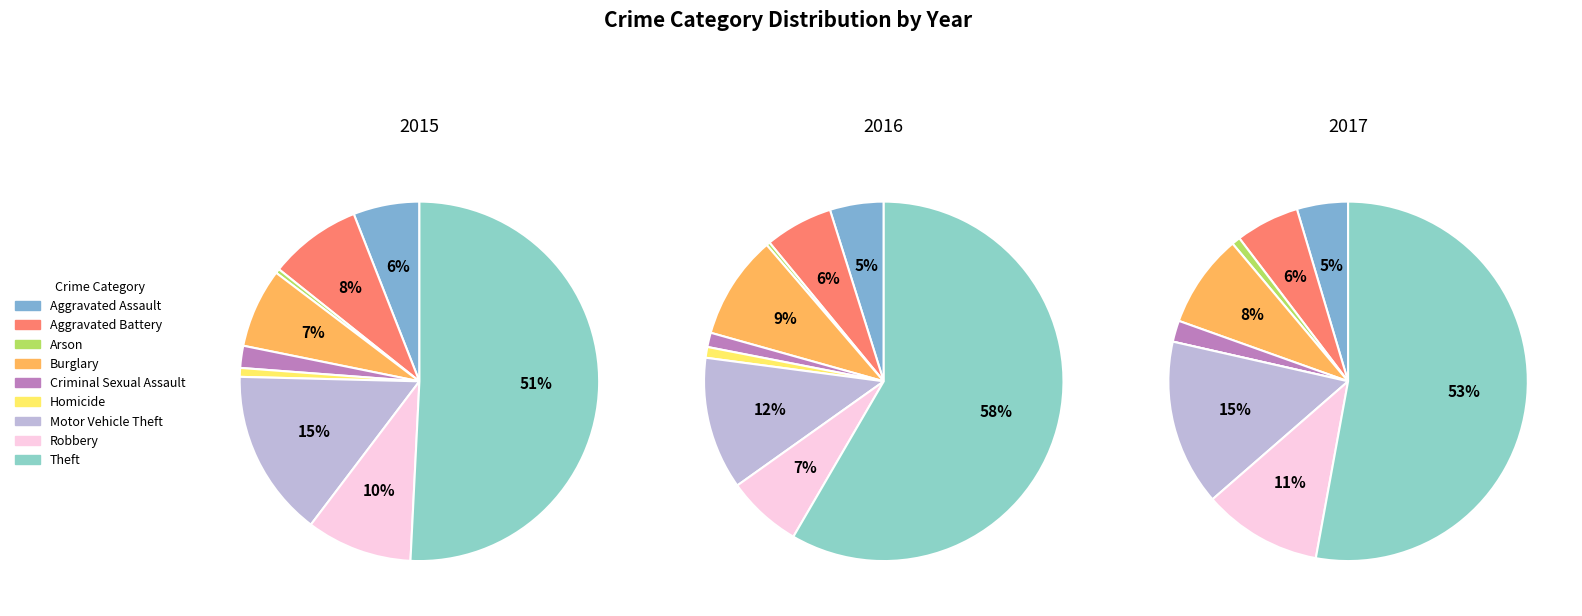

To the nearest percent, what is the average slice percentage?

11%